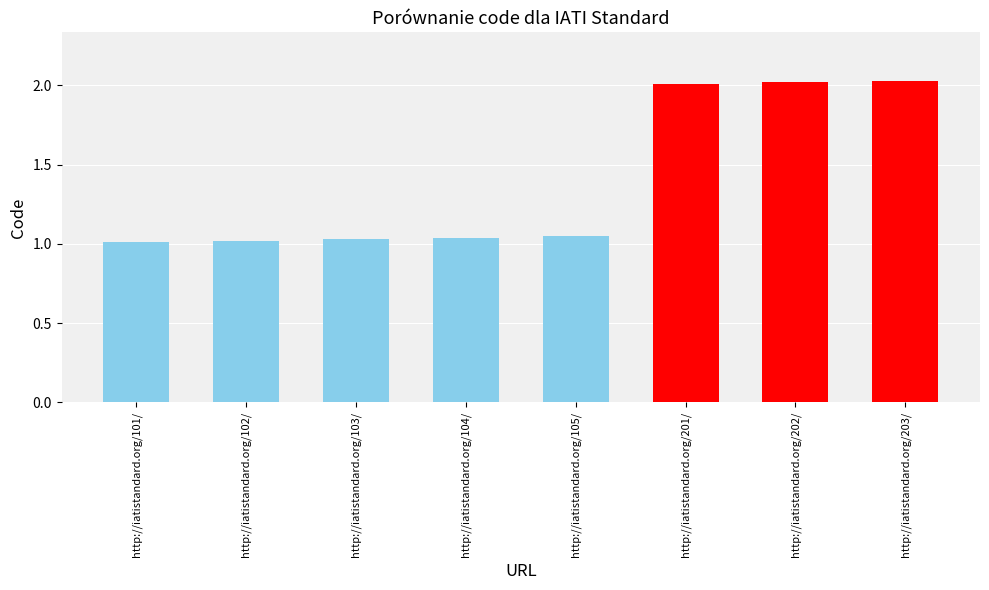

What is the sum of the values at http://iatistandard.org/203/ and http://iatistandard.org/101/?

3.0